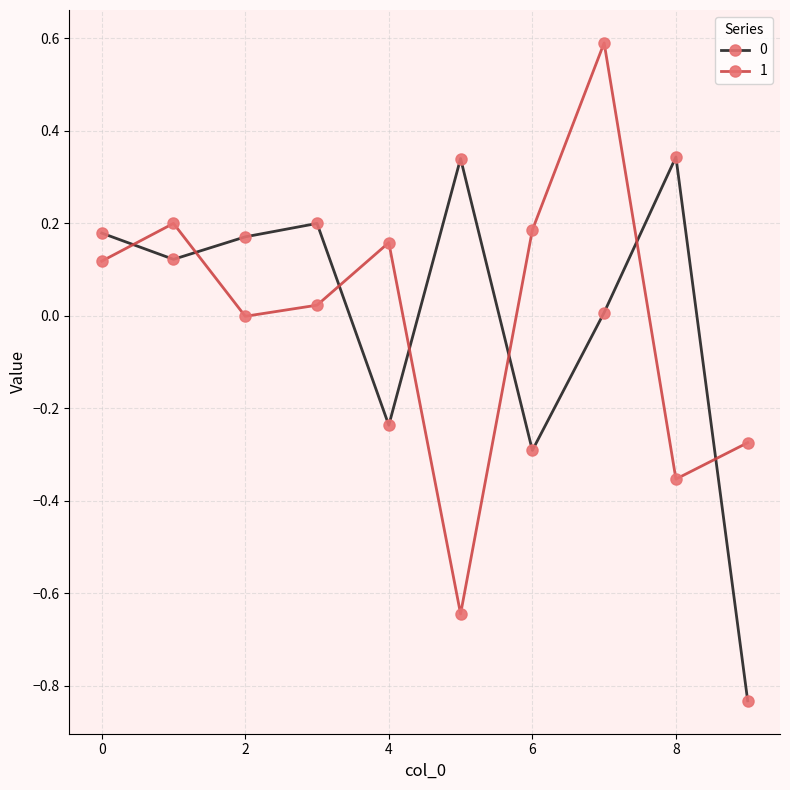

How many interior local valleys does the 1 series have?

3